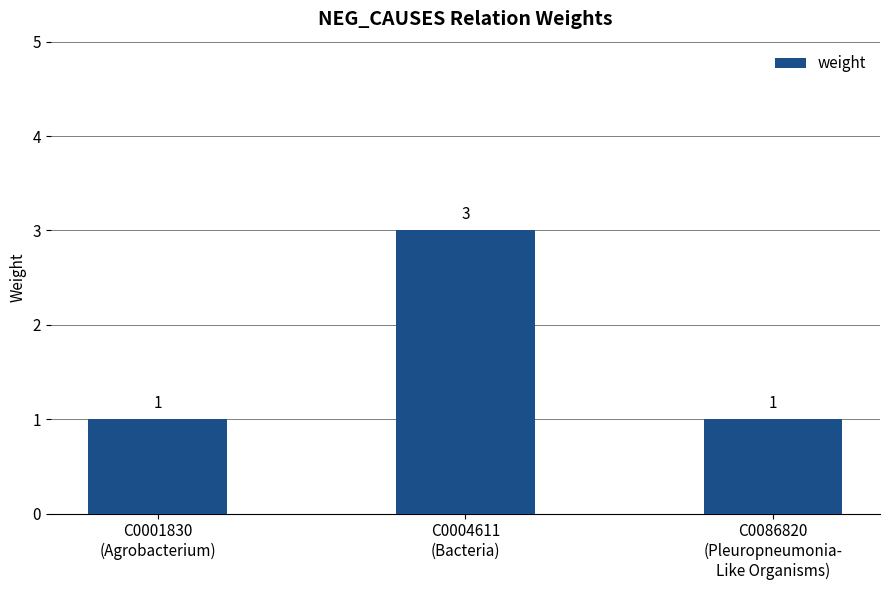

What is the value of the 2nd bar from the left?

3